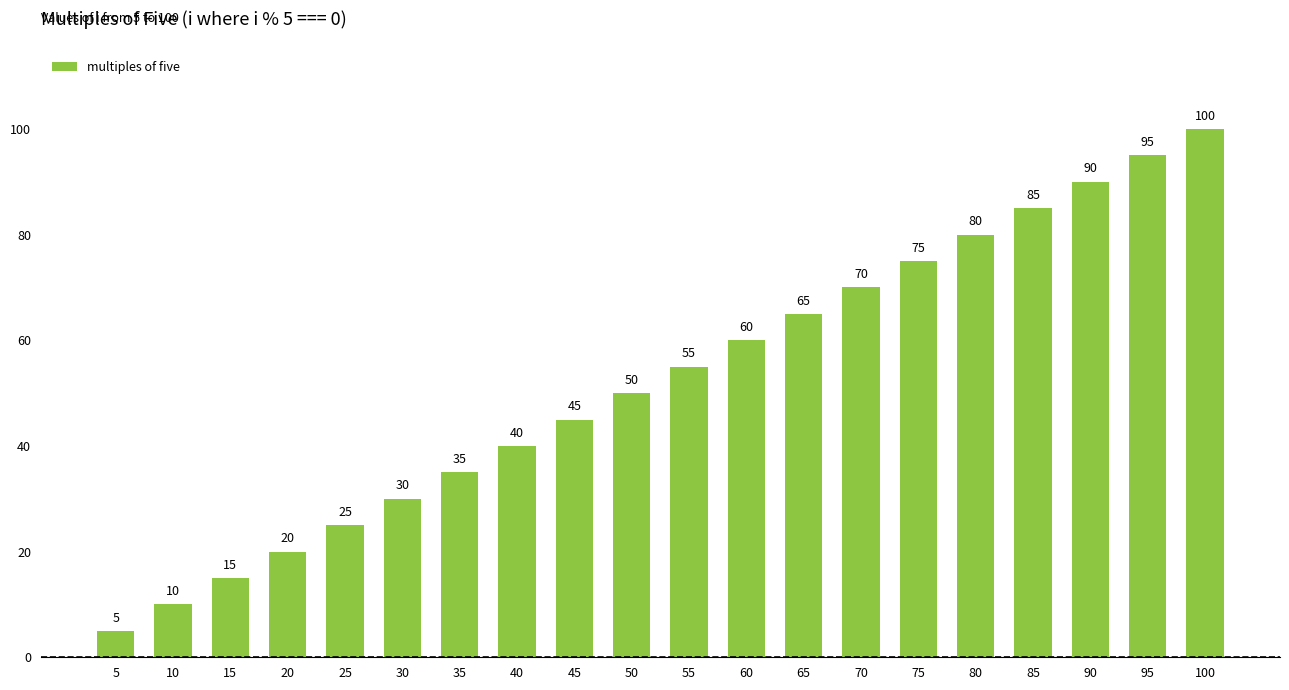

What is the sum of all values?

1050